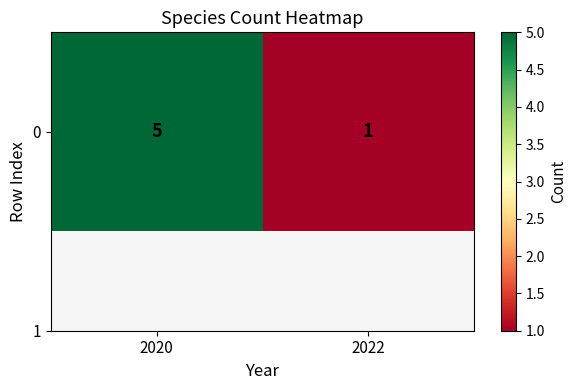

Reading left to right, extract all data points from this chart.

5	1